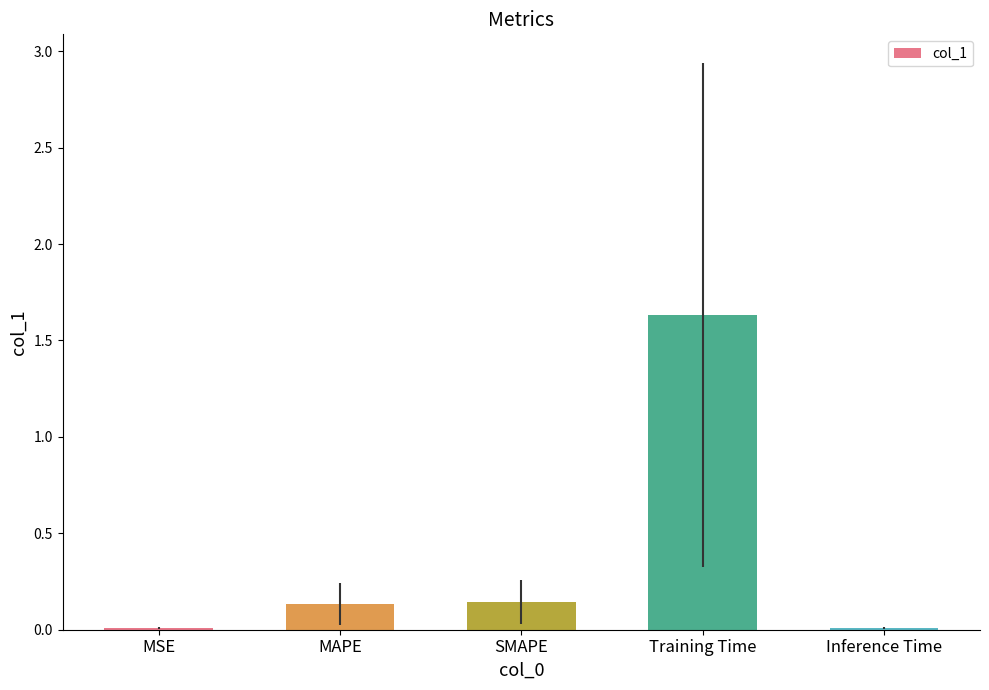

What is the sum of all values?

1.9